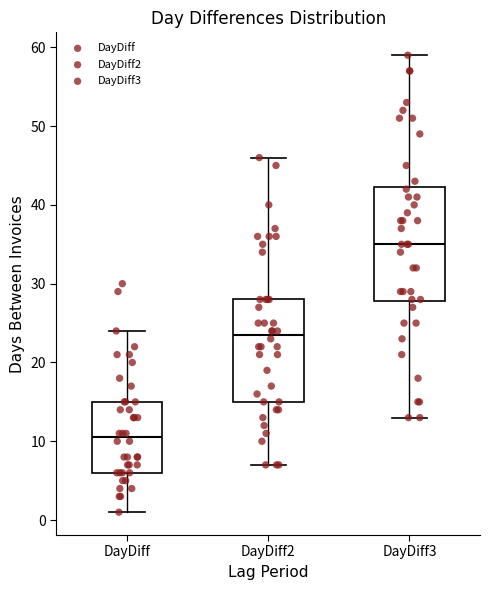

Reading left to right, transcribe this box plot: for each box, give where its median line is, the range the box spans, and where its two whiskers end, as read against the y-axis. The values are not printed on the chart, so give them approximately, as read against the axis.

DayDiff: median 11, box 6 to 15, whiskers 1 to 24
DayDiff2: median 24, box 15 to 28, whiskers 7 to 46
DayDiff3: median 35, box 28 to 42, whiskers 13 to 59